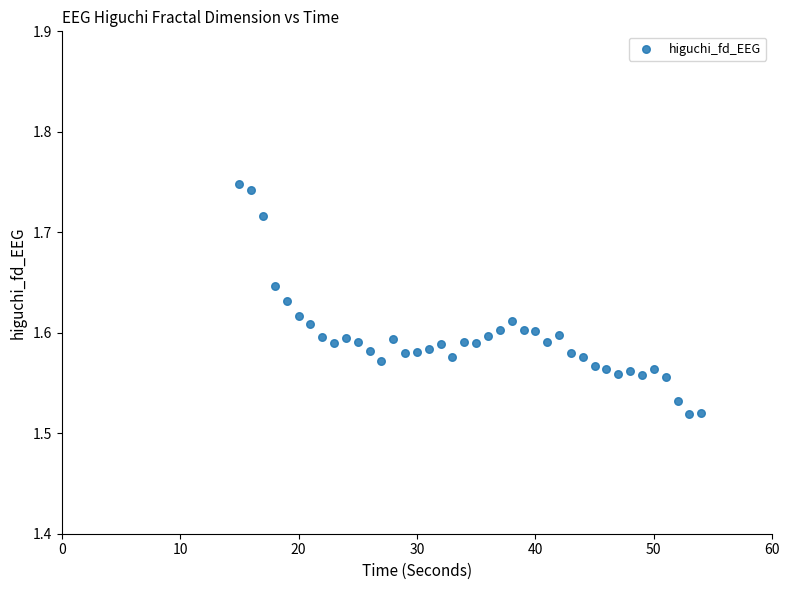

What is the range of X values (max minus min)?

39.0